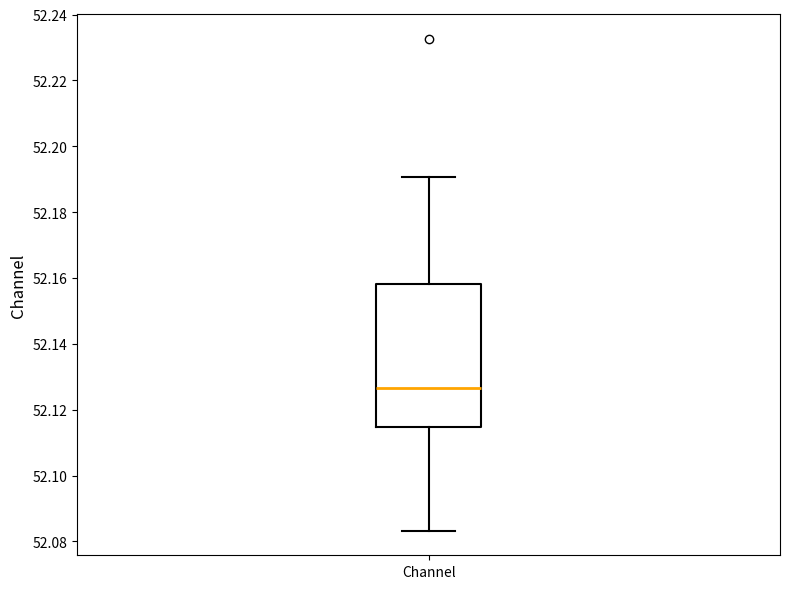

Where does the median line of the box for Channel sit on the y-axis? The values are not printed on the chart, so give them approximately, as read against the axis.

52.126